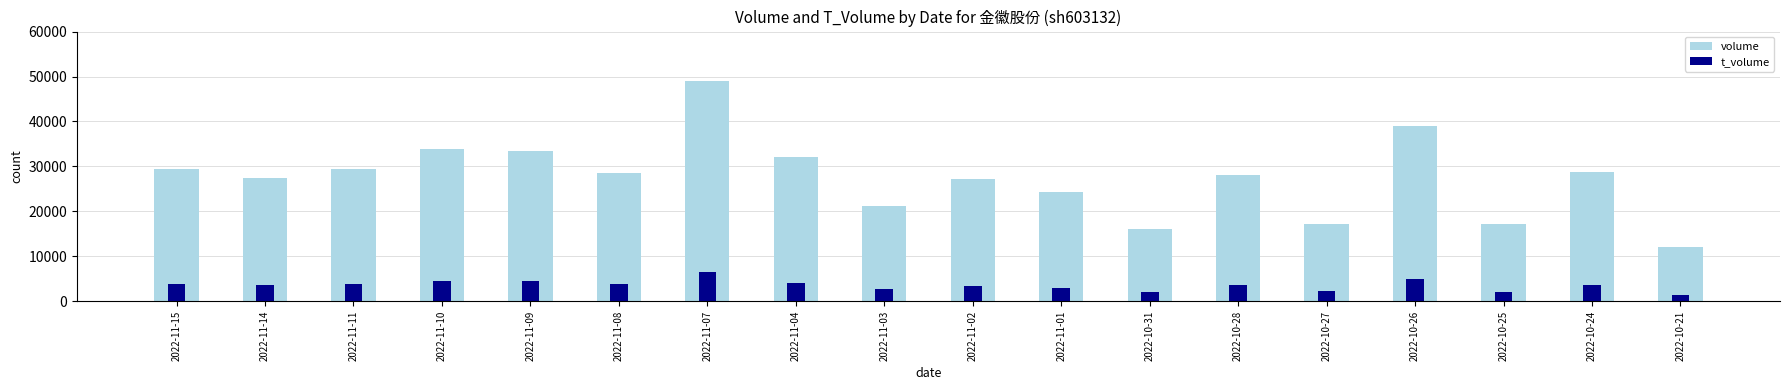

How many groups of bars are there?

18